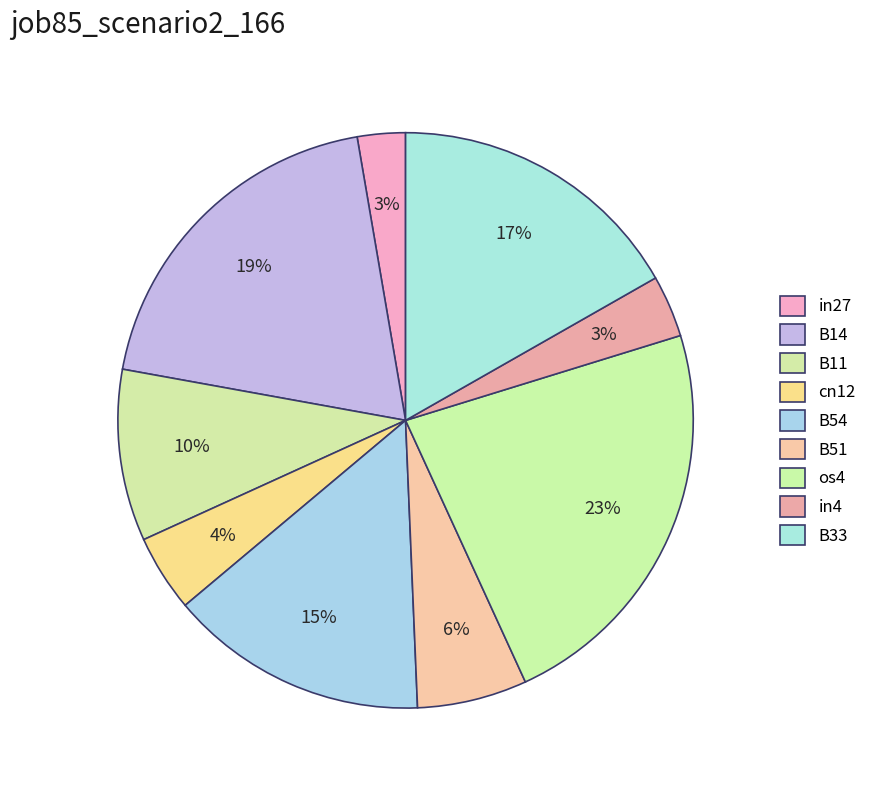

Does any single category account for the majority?

No